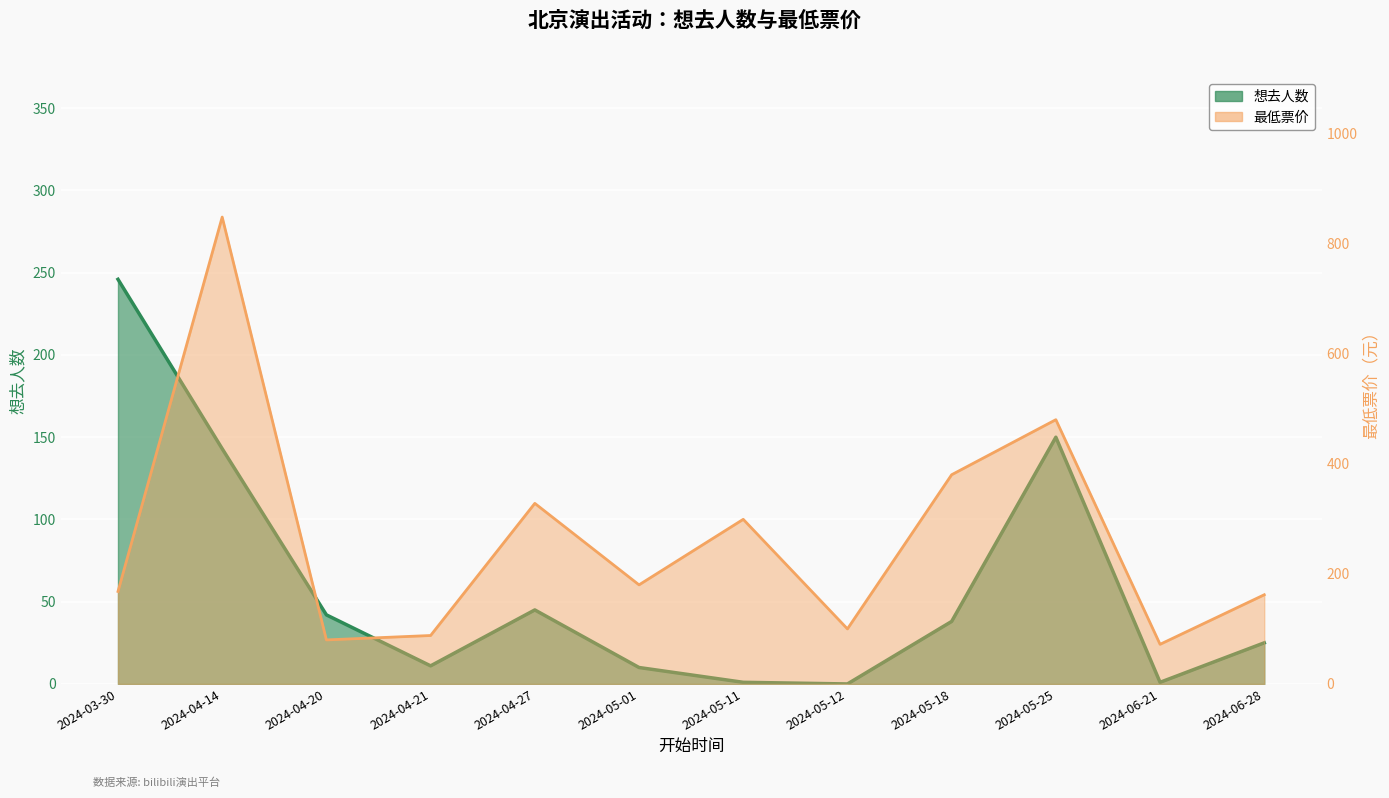

The value of 最低票价 at 2024-03-30 is 54. True or false?

False